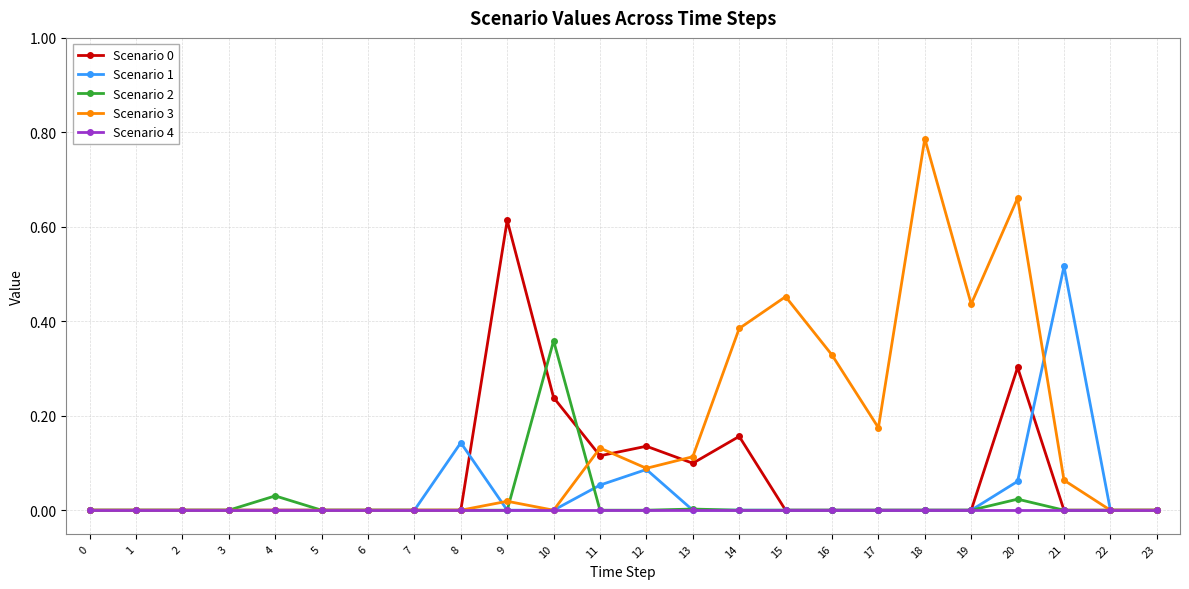

At which category is the sum across all series the highest?

20